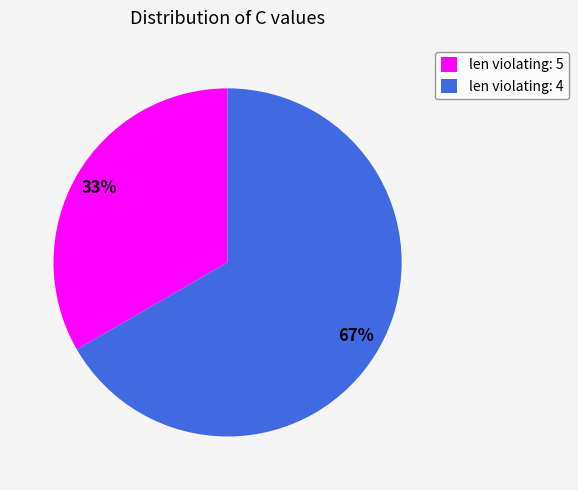

True or false: len violating: 4 accounts for 67% of the total.

True